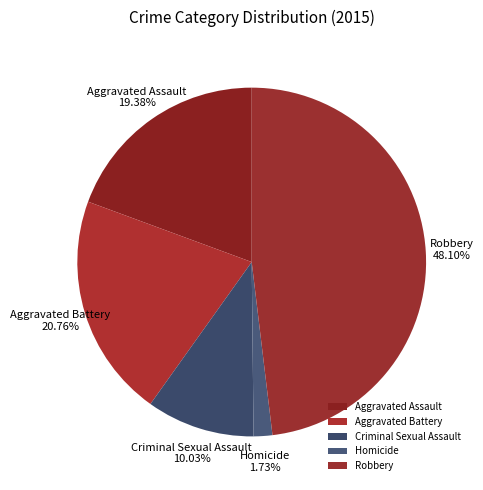

Is it true that Criminal Sexual Assault is 1% of the pie?

False